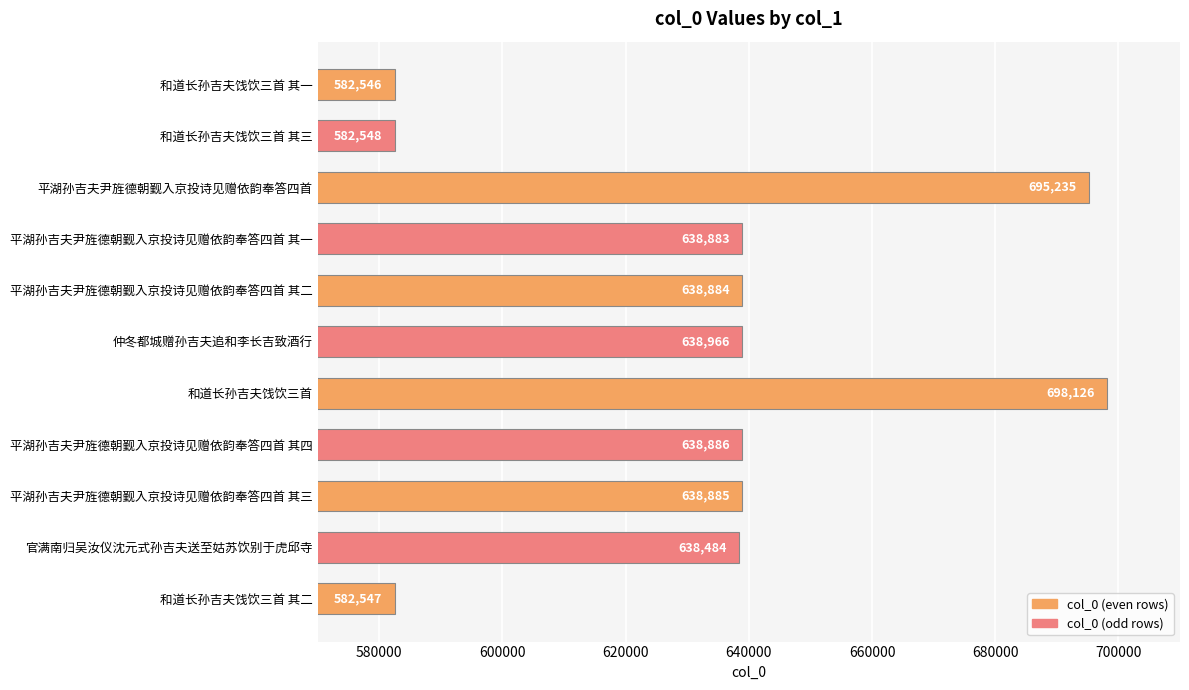

Rank the categories by value from highest to lowest.

和道长孙吉夫饯饮三首, 平湖孙吉夫尹旌德朝觐入京投诗见赠依韵奉答四首, 仲冬都城赠孙吉夫追和李长吉致酒行, 平湖孙吉夫尹旌德朝觐入京投诗见赠依韵奉答四首 其四, 平湖孙吉夫尹旌德朝觐入京投诗见赠依韵奉答四首 其三, 平湖孙吉夫尹旌德朝觐入京投诗见赠依韵奉答四首 其二, 平湖孙吉夫尹旌德朝觐入京投诗见赠依韵奉答四首 其一, 官满南归吴汝仪沈元式孙吉夫送至姑苏饮别于虎邱寺, 和道长孙吉夫饯饮三首 其三, 和道长孙吉夫饯饮三首 其二, 和道长孙吉夫饯饮三首 其一